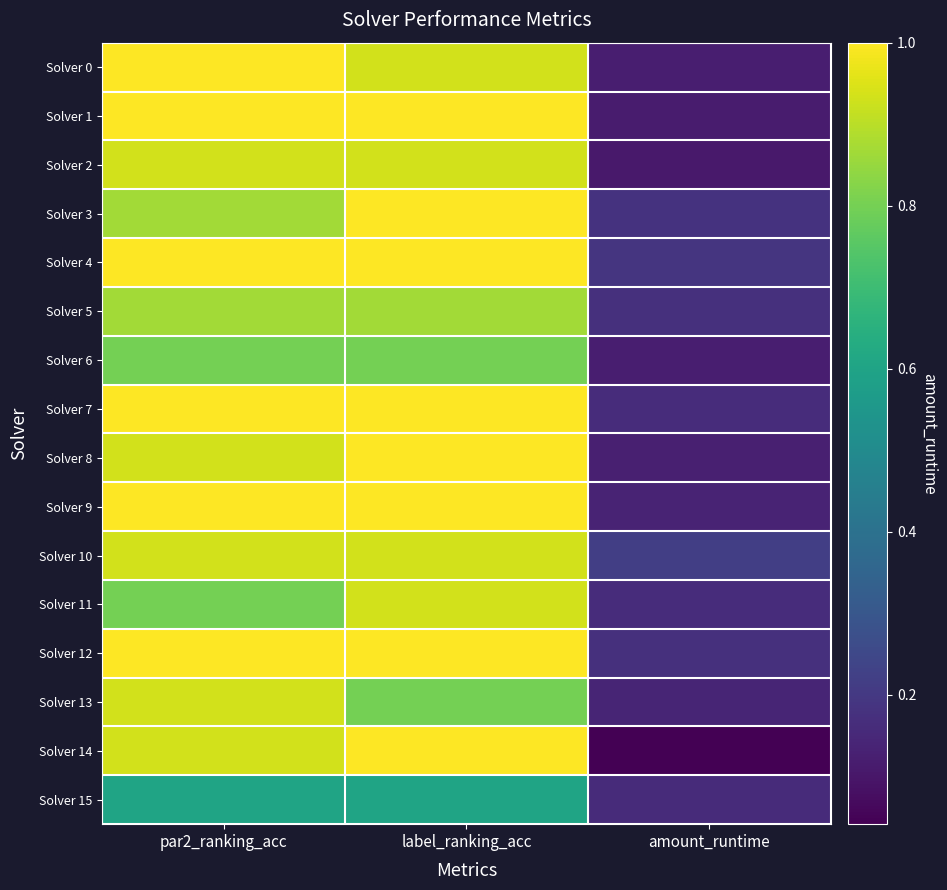

At how many categories does at least one series exceed 0?

3